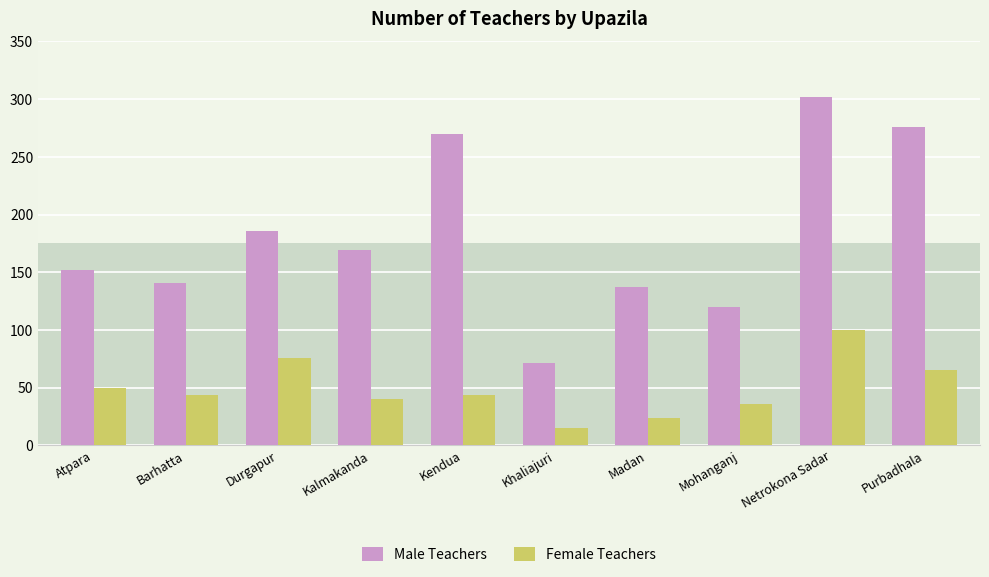

The Male Teachers series shows 535 at Netrokona Sadar. True or false?

False